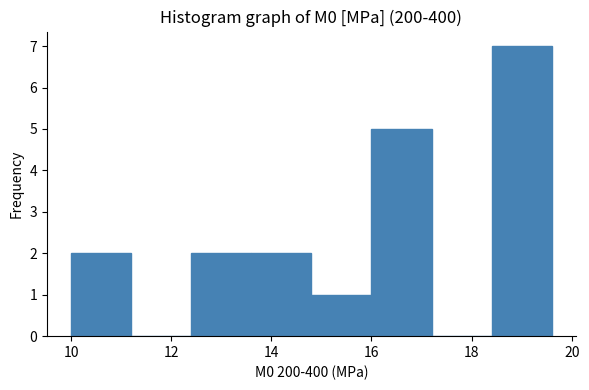

Reading left to right, transcribe this chart: for each bar, give the range it covers on the x-axis and its height. The values are not printed on the chart, so give them approximately, as read against the axis.

10.0 to 11.2: 2
11.2 to 12.4: 0
12.4 to 13.6: 2
13.6 to 14.8: 2
14.8 to 16.0: 1
16.0 to 17.2: 5
17.2 to 18.4: 0
18.4 to 19.6: 7